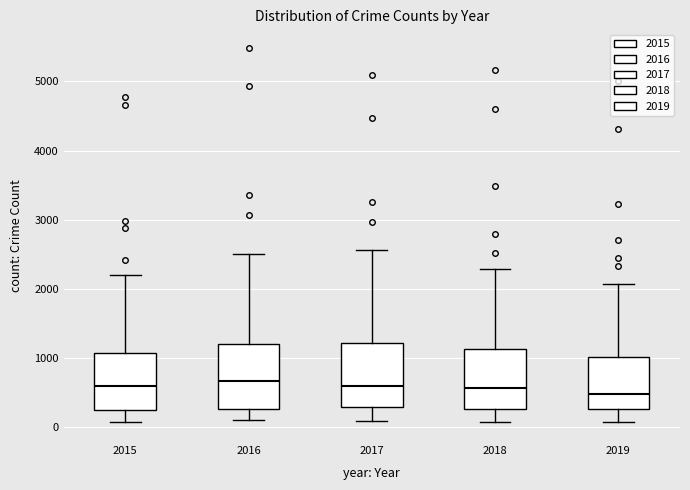

Where is the upper edge of the box at x = 2015 on the y-axis? The values are not printed on the chart, so give them approximately, as read against the axis.

1100